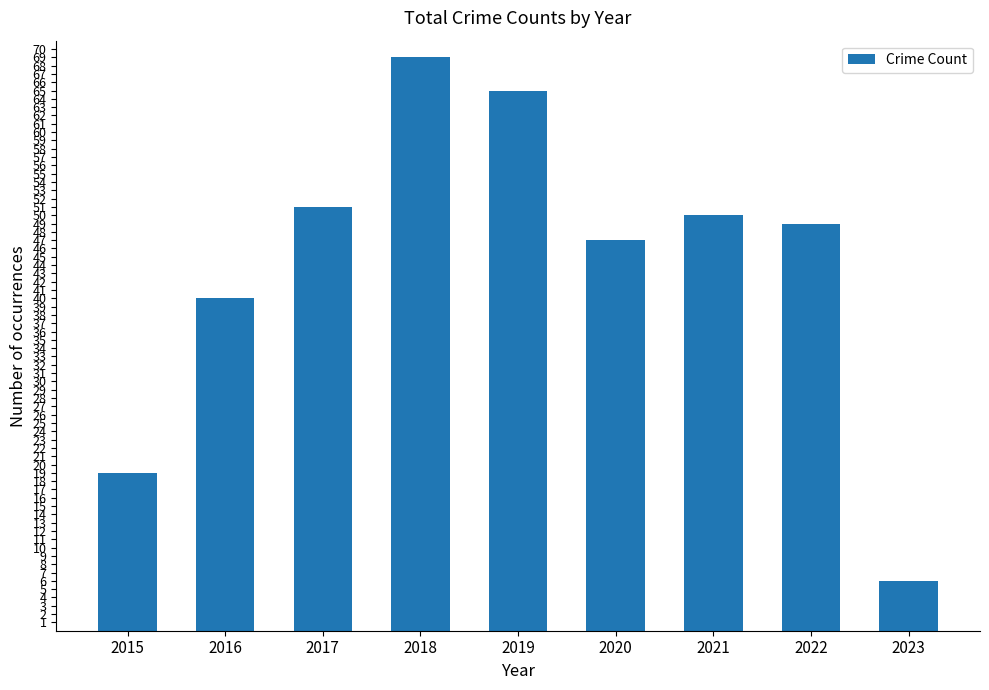

What is the value of the 4th bar from the left?

69